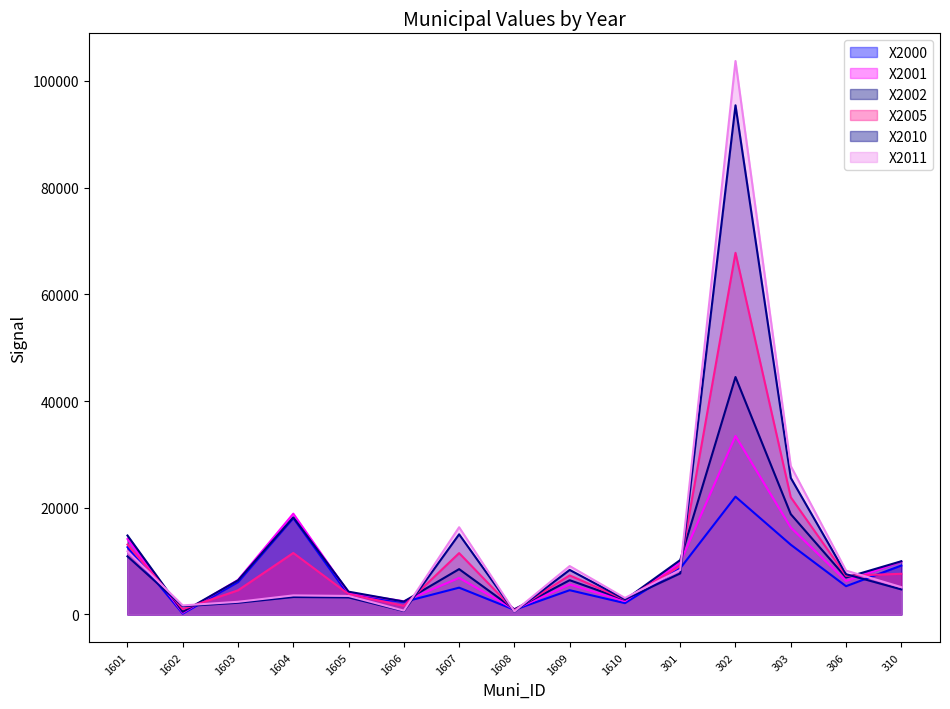

Does the chart display data point markers on the line(s)?

No